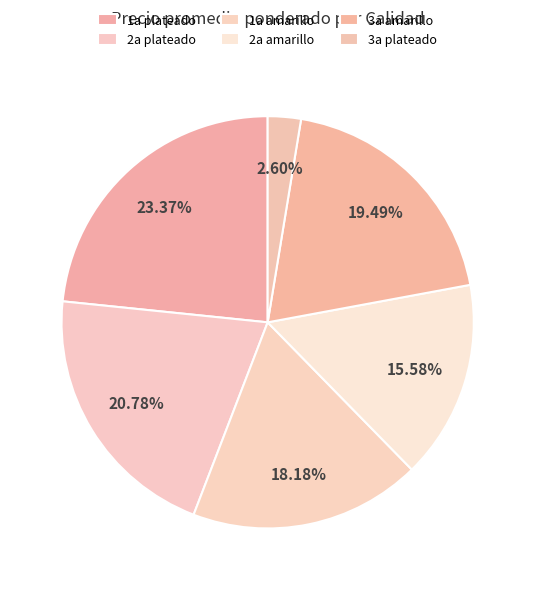

What portion of the pie excludes 1a amarillo?

81.8%